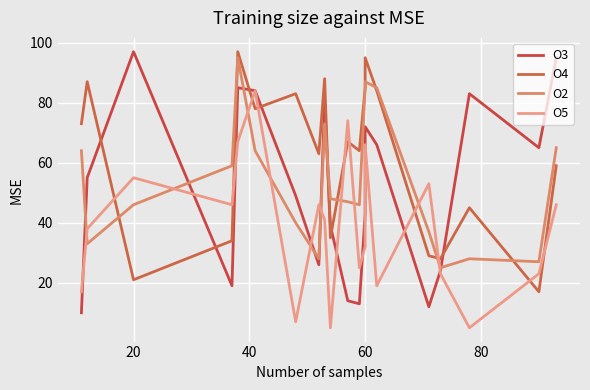

The O2 series shows 60 at 60. True or false?

False